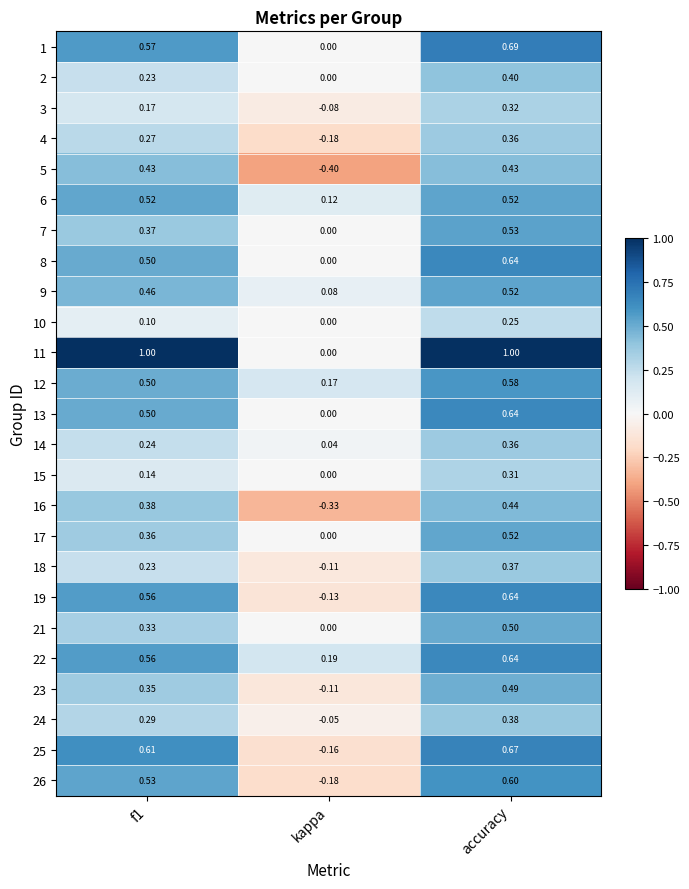

What is the total value across all series at kappa?

-1.1